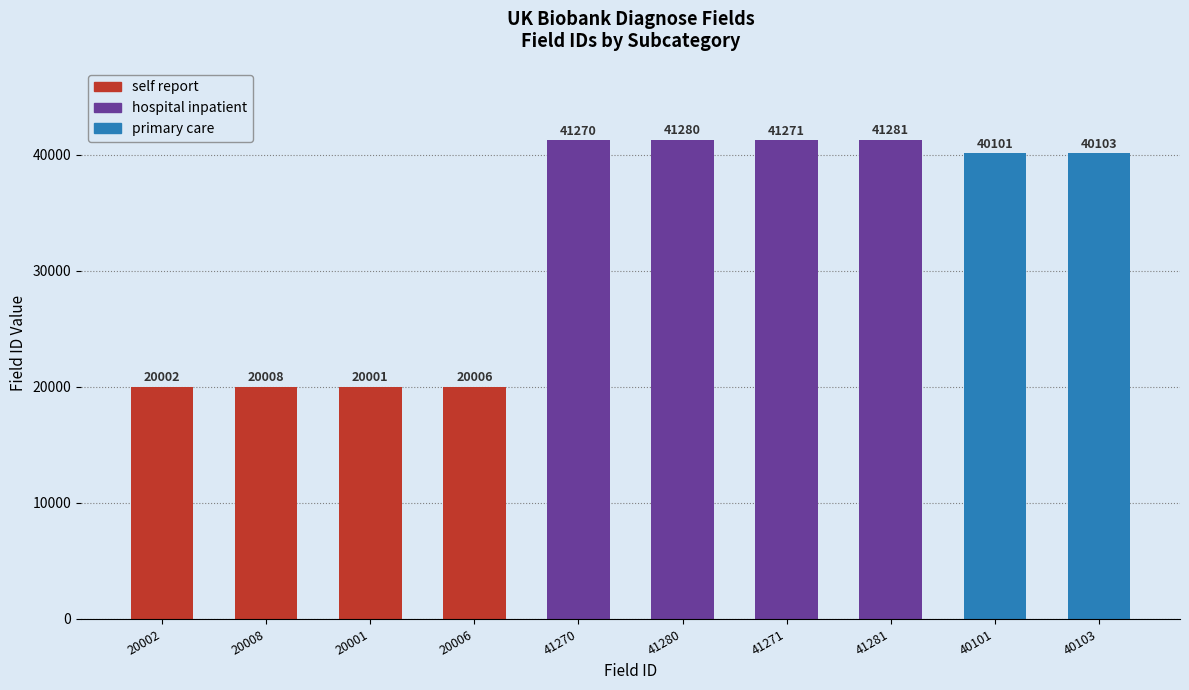

What is the difference between the maximum and minimum values?

21280